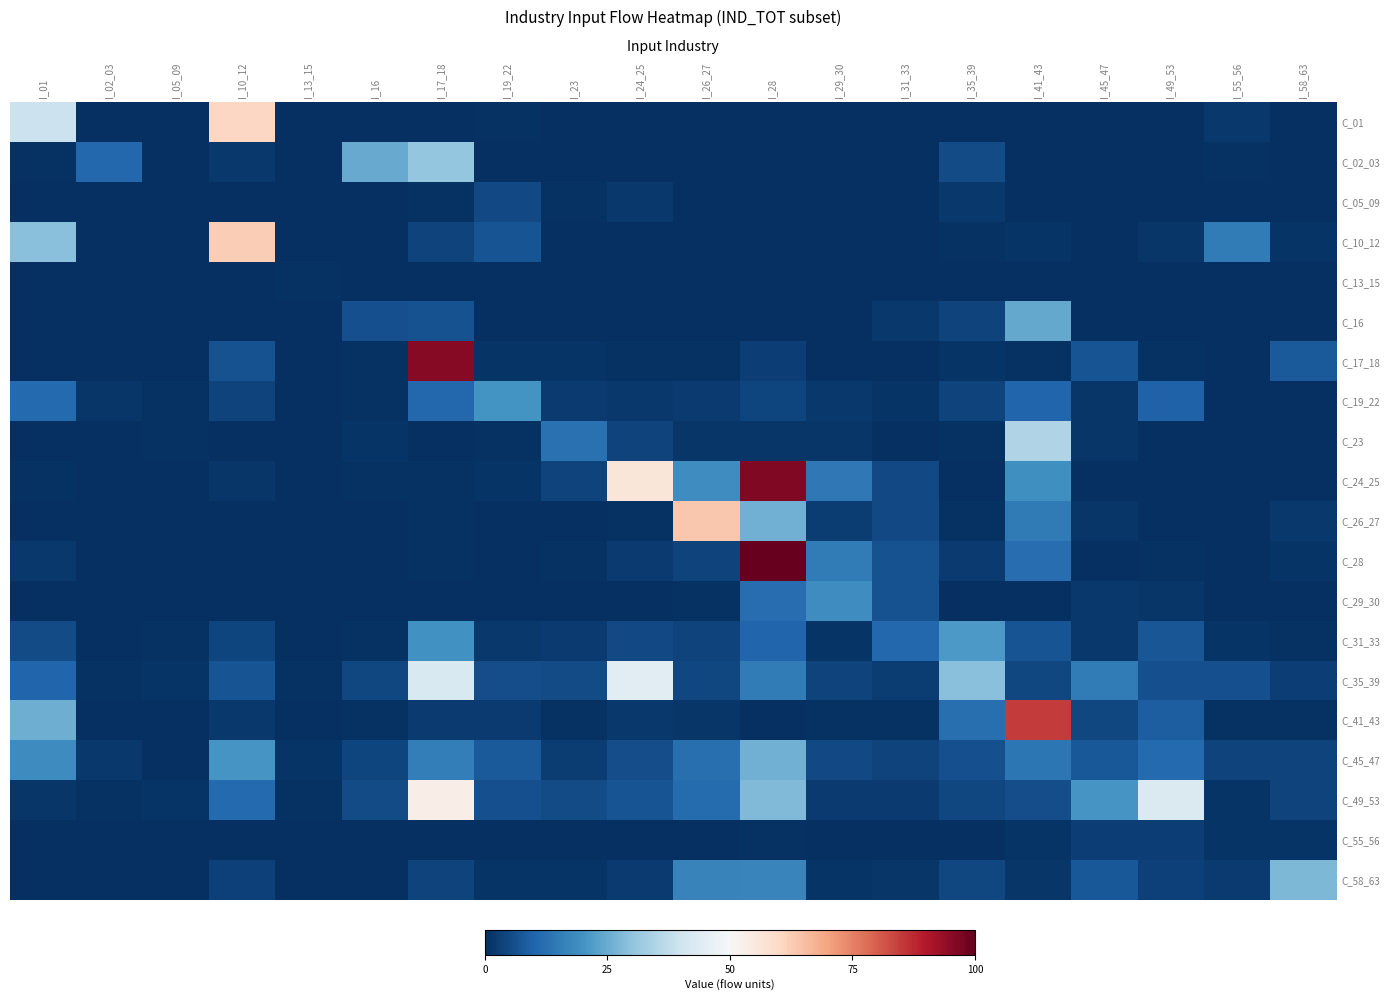

Reading left to right, what are all the values shown in this chart?

C_01: I_01=39.1	I_02_03=0.0	I_05_09=0.0	I_10_12=60.3	I_13_15=0.0	I_16=0.0	I_17_18=0.0	I_19_22=0.6	I_23=0.0	I_24_25=0.0	I_26_27=0.0	I_28=0.0	I_29_30=0.0	I_31_33=0.0	I_35_39=0.0	I_41_43=0.0	I_45_47=0.0	I_49_53=0.0	I_55_56=1.9	I_58_63=0.0
C_02_03: I_01=0.5	I_02_03=10.6	I_05_09=0.0	I_10_12=1.7	I_13_15=0.0	I_16=24.8	I_17_18=30.8	I_19_22=0.0	I_23=0.0	I_24_25=0.0	I_26_27=0.0	I_28=0.0	I_29_30=0.2	I_31_33=0.0	I_35_39=5.3	I_41_43=0.0	I_45_47=0.0	I_49_53=0.0	I_55_56=0.5	I_58_63=0.0
C_05_09: I_01=0.0	I_02_03=0.0	I_05_09=0.2	I_10_12=0.0	I_13_15=0.0	I_16=0.0	I_17_18=0.5	I_19_22=5.0	I_23=0.4	I_24_25=1.7	I_26_27=0.0	I_28=0.0	I_29_30=0.0	I_31_33=0.0	I_35_39=1.8	I_41_43=0.3	I_45_47=0.0	I_49_53=0.0	I_55_56=0.0	I_58_63=0.0
C_10_12: I_01=28.9	I_02_03=0.1	I_05_09=0.0	I_10_12=62.2	I_13_15=0.0	I_16=0.0	I_17_18=3.8	I_19_22=6.9	I_23=0.0	I_24_25=0.0	I_26_27=0.0	I_28=0.0	I_29_30=0.0	I_31_33=0.0	I_35_39=0.6	I_41_43=1.0	I_45_47=0.3	I_49_53=1.3	I_55_56=15.0	I_58_63=1.0
C_13_15: I_01=0.0	I_02_03=0.0	I_05_09=0.0	I_10_12=0.0	I_13_15=0.6	I_16=0.0	I_17_18=0.0	I_19_22=0.1	I_23=0.1	I_24_25=0.0	I_26_27=0.0	I_28=0.1	I_29_30=0.0	I_31_33=0.2	I_35_39=0.2	I_41_43=0.2	I_45_47=0.3	I_49_53=0.1	I_55_56=0.0	I_58_63=0.0
C_16: I_01=0.0	I_02_03=0.0	I_05_09=0.0	I_10_12=0.1	I_13_15=0.0	I_16=5.9	I_17_18=6.5	I_19_22=0.0	I_23=0.2	I_24_25=0.2	I_26_27=0.0	I_28=0.1	I_29_30=0.1	I_31_33=1.6	I_35_39=3.6	I_41_43=24.3	I_45_47=0.3	I_49_53=0.0	I_55_56=0.0	I_58_63=0.0
C_17_18: I_01=0.3	I_02_03=0.2	I_05_09=0.0	I_10_12=6.4	I_13_15=0.0	I_16=0.4	I_17_18=95.6	I_19_22=1.0	I_23=0.8	I_24_25=0.5	I_26_27=0.6	I_28=2.8	I_29_30=0.1	I_31_33=0.3	I_35_39=0.8	I_41_43=0.8	I_45_47=6.8	I_49_53=0.7	I_55_56=0.1	I_58_63=8.2
C_19_22: I_01=11.3	I_02_03=1.2	I_05_09=0.4	I_10_12=3.5	I_13_15=0.2	I_16=0.7	I_17_18=10.6	I_19_22=20.3	I_23=2.3	I_24_25=1.9	I_26_27=2.2	I_28=4.0	I_29_30=1.6	I_31_33=1.1	I_35_39=3.6	I_41_43=10.3	I_45_47=1.3	I_49_53=9.5	I_55_56=0.0	I_58_63=0.1
C_23: I_01=0.2	I_02_03=0.0	I_05_09=0.5	I_10_12=0.3	I_13_15=0.0	I_16=0.8	I_17_18=0.4	I_19_22=0.7	I_23=12.8	I_24_25=3.6	I_26_27=1.3	I_28=1.6	I_29_30=1.3	I_31_33=0.3	I_35_39=0.4	I_41_43=34.9	I_45_47=1.3	I_49_53=0.0	I_55_56=0.0	I_58_63=0.0
C_24_25: I_01=0.7	I_02_03=0.0	I_05_09=0.0	I_10_12=1.2	I_13_15=0.0	I_16=0.8	I_17_18=0.6	I_19_22=0.9	I_23=3.6	I_24_25=56.0	I_26_27=19.1	I_28=96.4	I_29_30=14.3	I_31_33=4.9	I_35_39=0.1	I_41_43=19.2	I_45_47=0.1	I_49_53=0.4	I_55_56=0.0	I_58_63=0.1
C_26_27: I_01=0.0	I_02_03=0.0	I_05_09=0.0	I_10_12=0.0	I_13_15=0.0	I_16=0.0	I_17_18=0.5	I_19_22=0.1	I_23=0.2	I_24_25=0.7	I_26_27=63.4	I_28=26.1	I_29_30=2.5	I_31_33=4.9	I_35_39=0.7	I_41_43=14.5	I_45_47=1.4	I_49_53=0.1	I_55_56=0.0	I_58_63=1.6
C_28: I_01=1.7	I_02_03=0.0	I_05_09=0.2	I_10_12=0.2	I_13_15=0.0	I_16=0.0	I_17_18=0.5	I_19_22=0.1	I_23=0.6	I_24_25=2.1	I_26_27=3.7	I_28=242.6	I_29_30=15.2	I_31_33=6.3	I_35_39=2.2	I_41_43=11.9	I_45_47=0.0	I_49_53=0.4	I_55_56=0.0	I_58_63=1.0
C_29_30: I_01=0.0	I_02_03=0.1	I_05_09=0.0	I_10_12=0.0	I_13_15=0.0	I_16=0.0	I_17_18=0.0	I_19_22=0.1	I_23=0.0	I_24_25=0.2	I_26_27=0.8	I_28=12.0	I_29_30=18.9	I_31_33=6.3	I_35_39=0.0	I_41_43=0.0	I_45_47=2.0	I_49_53=1.5	I_55_56=0.0	I_58_63=0.0
C_31_33: I_01=5.1	I_02_03=0.1	I_05_09=0.4	I_10_12=4.0	I_13_15=0.3	I_16=0.6	I_17_18=19.6	I_19_22=1.8	I_23=2.3	I_24_25=4.8	I_26_27=3.9	I_28=10.3	I_29_30=0.9	I_31_33=10.6	I_35_39=21.1	I_41_43=6.9	I_45_47=1.8	I_49_53=7.3	I_55_56=0.9	I_58_63=0.6
C_35_39: I_01=10.4	I_02_03=0.5	I_05_09=1.1	I_10_12=6.8	I_13_15=0.4	I_16=4.3	I_17_18=42.6	I_19_22=5.7	I_23=5.4	I_24_25=44.2	I_26_27=4.5	I_28=15.2	I_29_30=3.5	I_31_33=2.4	I_35_39=28.9	I_41_43=4.3	I_45_47=15.1	I_49_53=6.2	I_55_56=6.2	I_58_63=3.1
C_41_43: I_01=25.5	I_02_03=0.0	I_05_09=0.1	I_10_12=1.8	I_13_15=0.0	I_16=0.6	I_17_18=2.2	I_19_22=2.1	I_23=0.7	I_24_25=1.6	I_26_27=1.4	I_28=0.4	I_29_30=0.5	I_31_33=0.7	I_35_39=12.4	I_41_43=85.0	I_45_47=4.3	I_49_53=8.6	I_55_56=0.5	I_58_63=0.6
C_45_47: I_01=18.7	I_02_03=1.9	I_05_09=0.3	I_10_12=20.4	I_13_15=1.1	I_16=4.2	I_17_18=15.3	I_19_22=7.9	I_23=2.7	I_24_25=5.6	I_26_27=12.4	I_28=26.0	I_29_30=4.9	I_31_33=3.8	I_35_39=6.2	I_41_43=14.0	I_45_47=7.7	I_49_53=11.3	I_55_56=3.8	I_58_63=3.9
C_49_53: I_01=1.4	I_02_03=0.5	I_05_09=1.0	I_10_12=11.1	I_13_15=0.4	I_16=5.2	I_17_18=53.2	I_19_22=6.1	I_23=5.2	I_24_25=6.7	I_26_27=11.7	I_28=27.9	I_29_30=2.0	I_31_33=2.0	I_35_39=4.4	I_41_43=5.8	I_45_47=20.5	I_49_53=42.8	I_55_56=0.9	I_58_63=3.7
C_55_56: I_01=0.3	I_02_03=0.1	I_05_09=0.0	I_10_12=0.1	I_13_15=0.0	I_16=0.0	I_17_18=0.1	I_19_22=0.1	I_23=0.1	I_24_25=0.1	I_26_27=0.2	I_28=0.4	I_29_30=0.0	I_31_33=0.1	I_35_39=0.1	I_41_43=0.8	I_45_47=3.1	I_49_53=3.0	I_55_56=1.0	I_58_63=1.1
C_58_63: I_01=0.3	I_02_03=0.1	I_05_09=0.1	I_10_12=3.2	I_13_15=0.1	I_16=0.4	I_17_18=3.9	I_19_22=1.1	I_23=1.1	I_24_25=2.3	I_26_27=16.7	I_28=17.1	I_29_30=0.9	I_31_33=1.4	I_35_39=4.7	I_41_43=1.3	I_45_47=7.6	I_49_53=3.2	I_55_56=2.0	I_58_63=27.4